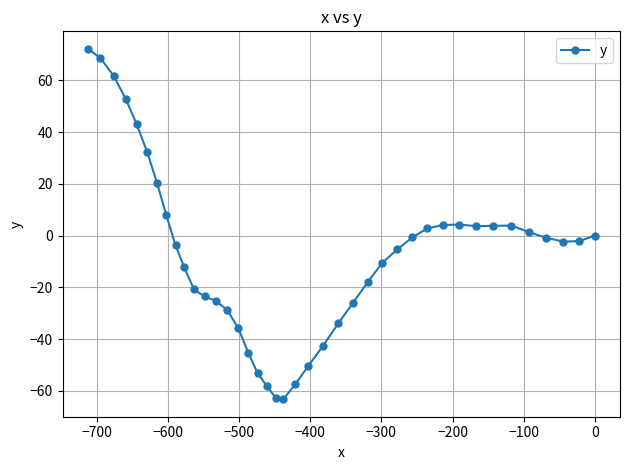

What is the sum of all values?

-298.6